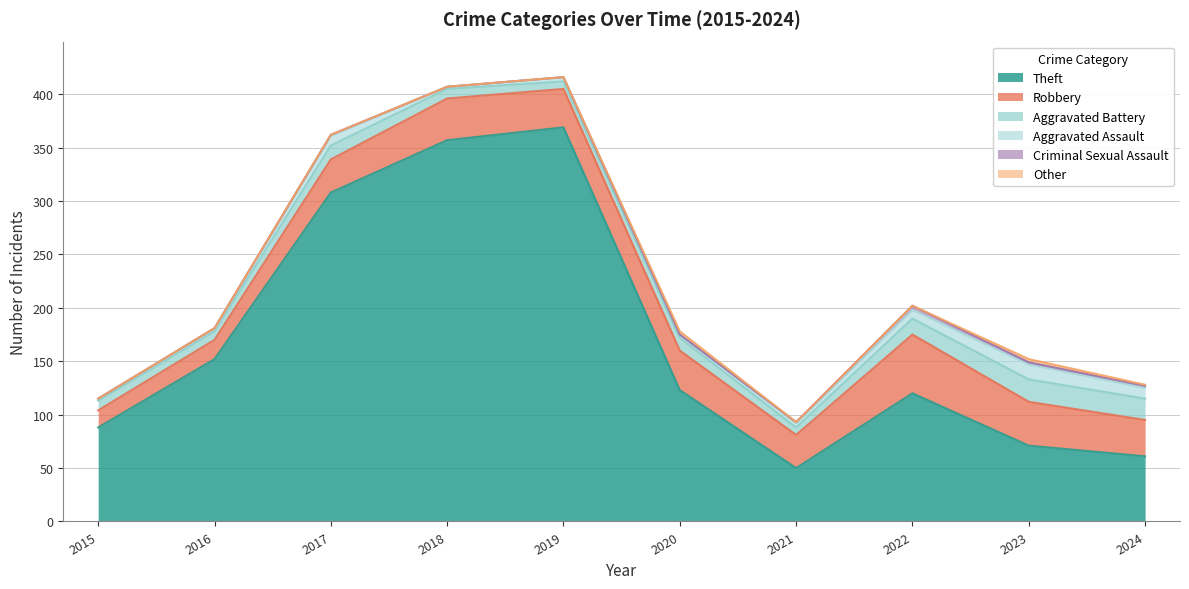

How many interior local peaks does the Criminal Sexual Assault series have?

1